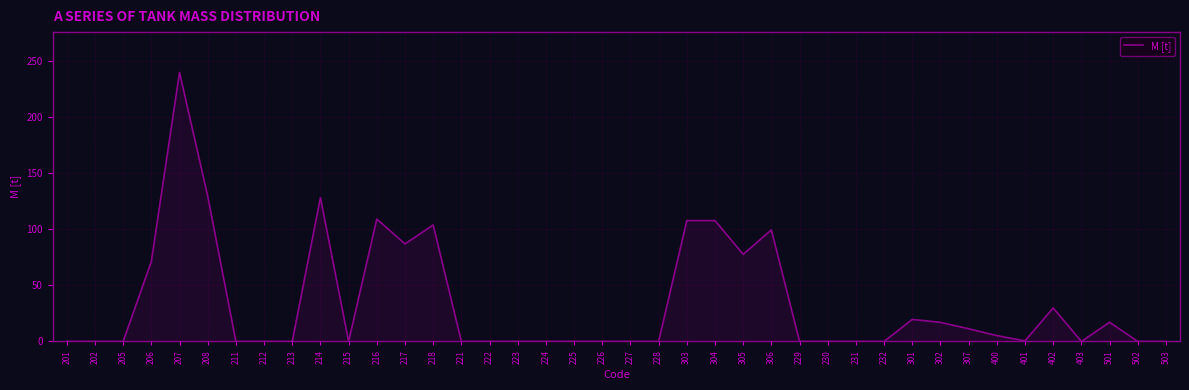

What position from the right is 207?

36